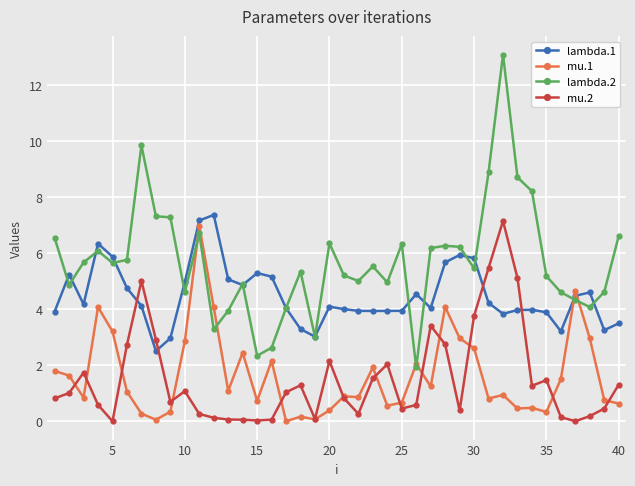

How many lines are shown in the chart?

4